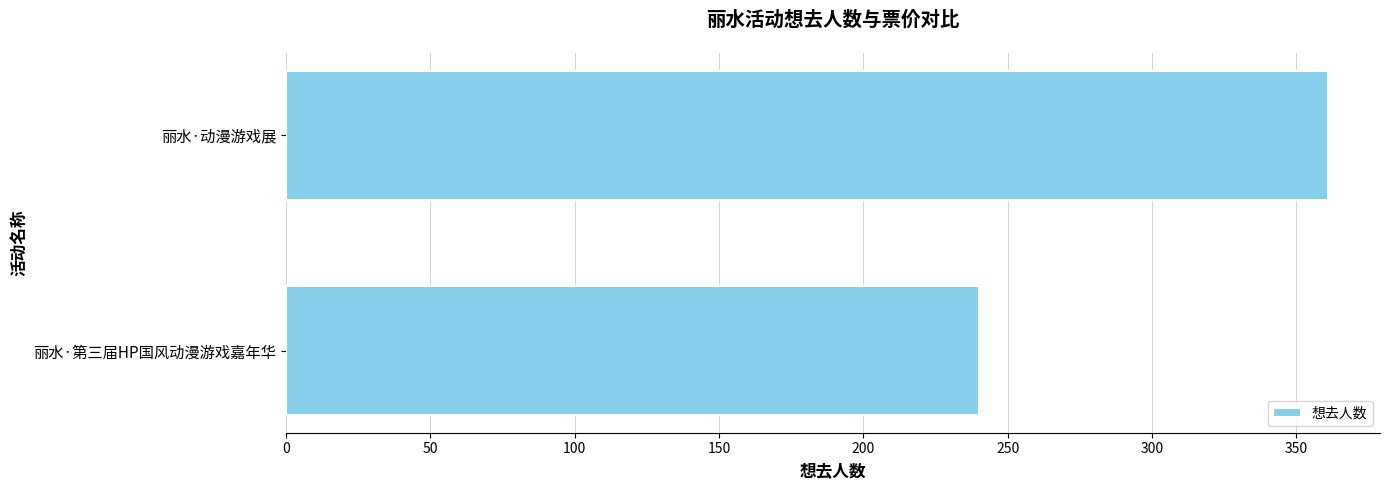

Does the chart contain stacked bars?

No